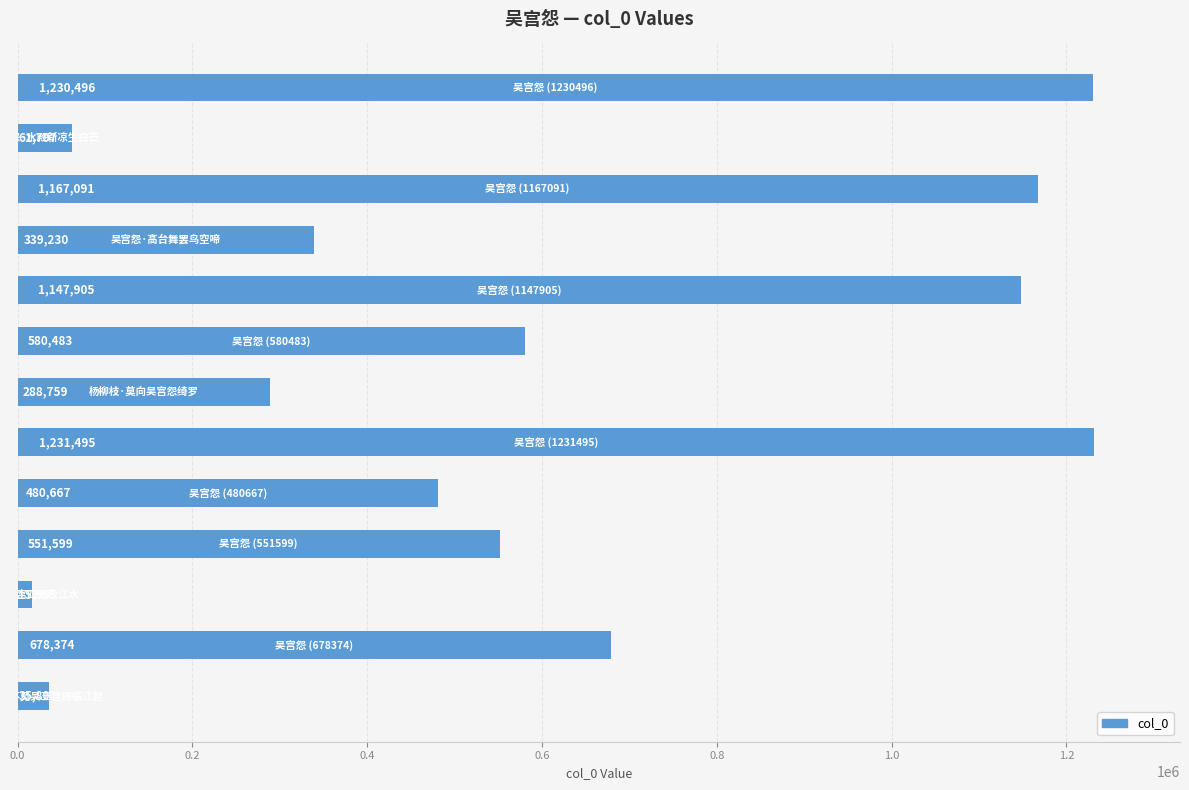

What is the sum of all values?

7809653